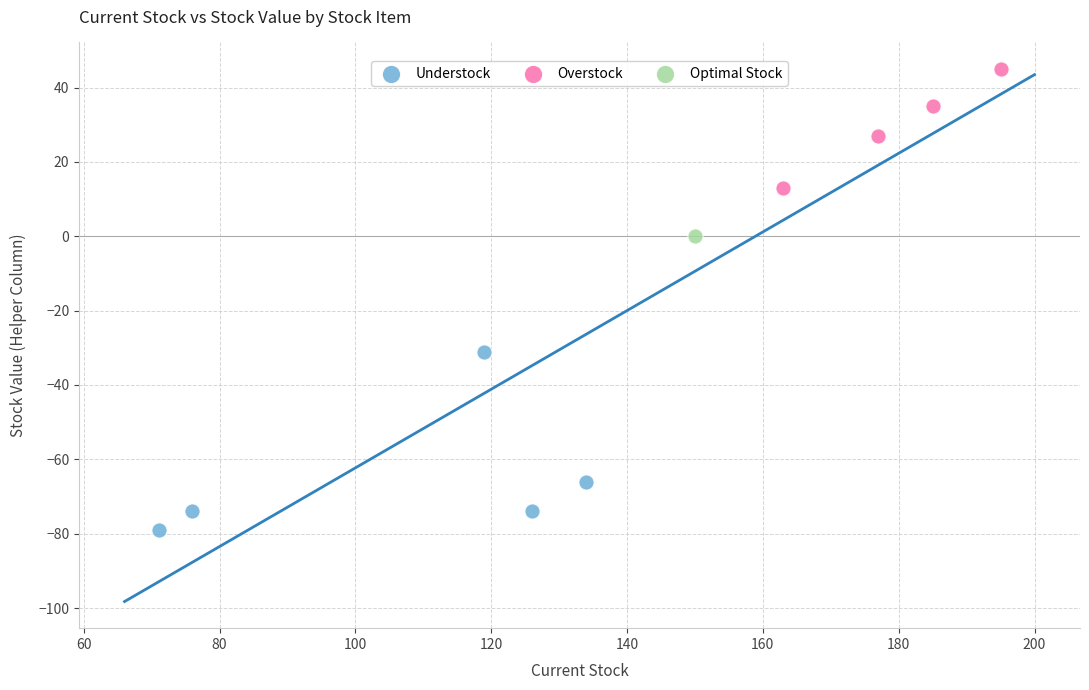

What are all the series names shown in the legend?

Understock, Overstock, Optimal Stock